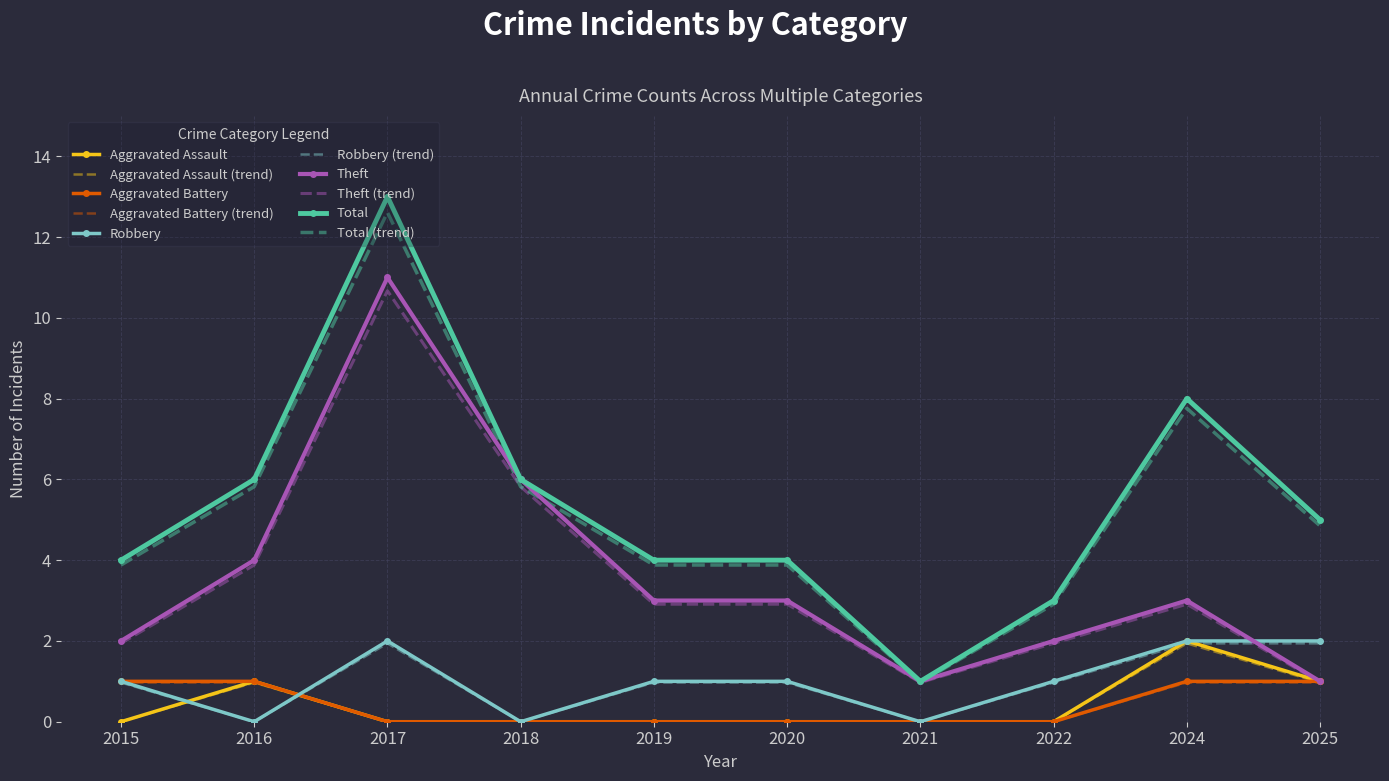

Rank the series at 2020 from lowest to highest value.

Aggravated Assault, Aggravated Battery, Robbery, Theft, Total